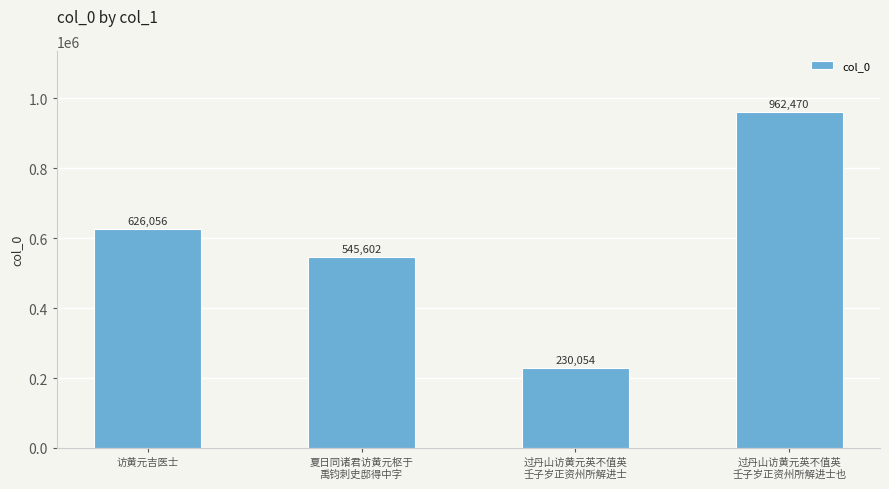

What is the label of the 2nd bar from the right?

过丹山访黄元英不值英
壬子岁正资州所解进士